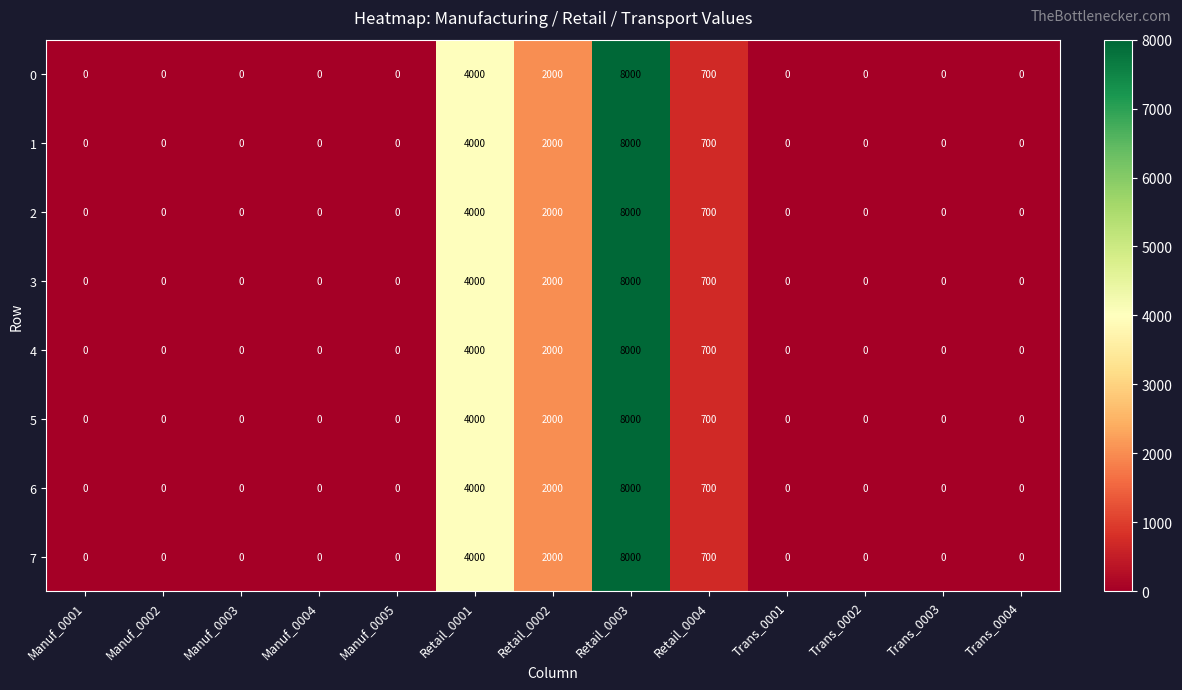

What is the maximum value shown in the chart?

8000